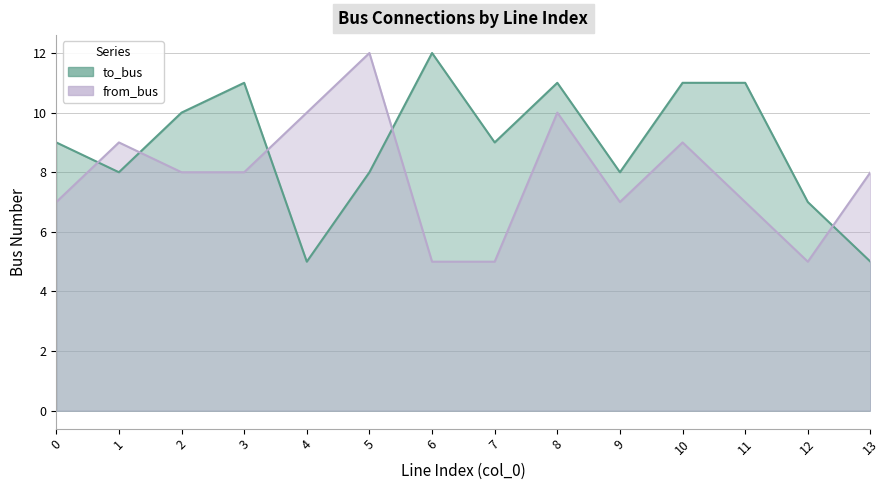

What are all the series names shown in the legend?

to_bus, from_bus